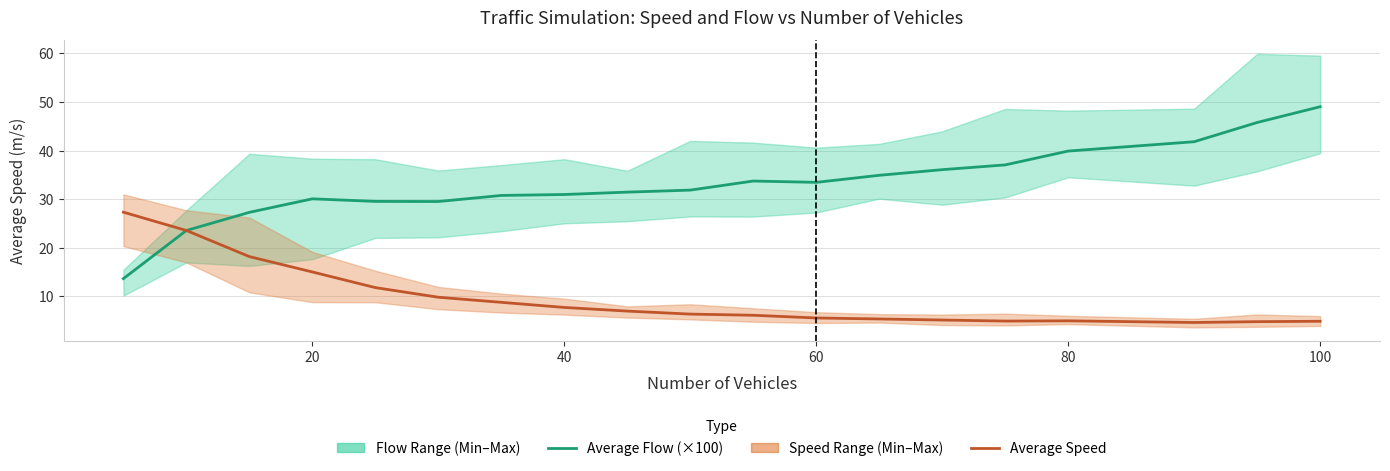

Does the chart have visible grid lines?

Yes